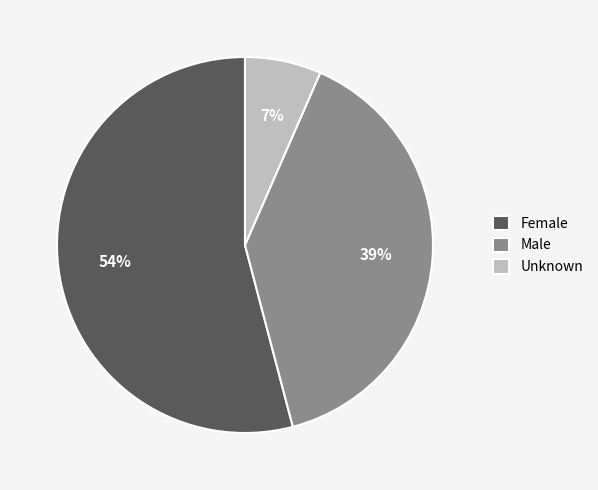

Do Female and Unknown together represent more than half of the pie?

Yes